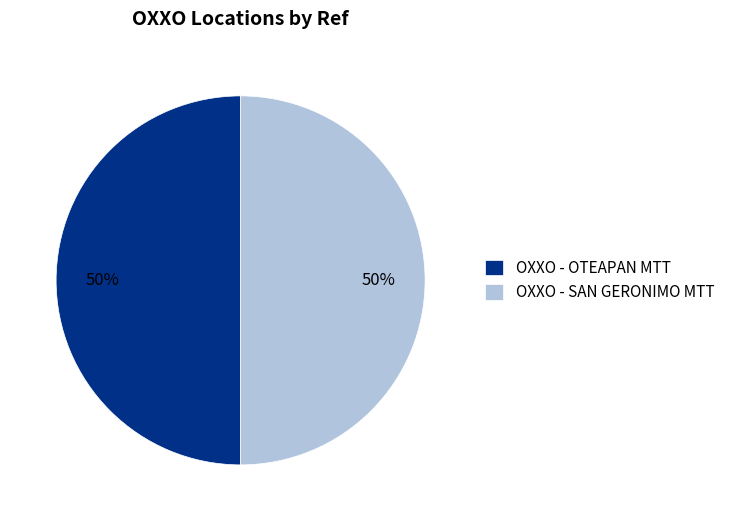

True or false: OXXO - SAN GERONIMO MTT accounts for 43% of the total.

False